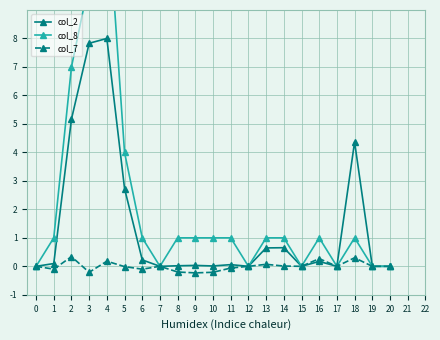

In col_7, how many points are higher than both neighbors (excluding endpoints)?

6